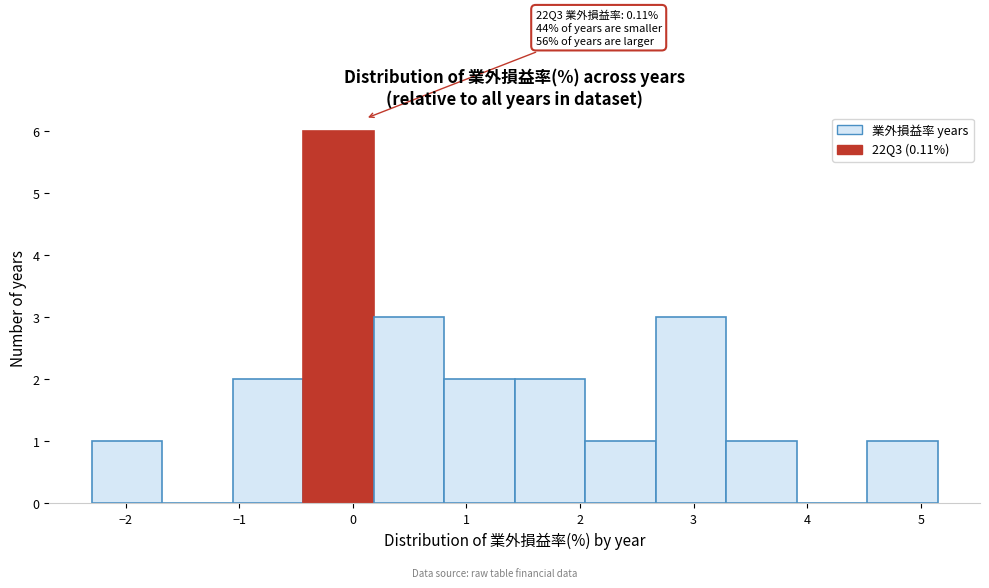

Which range on the x-axis has the tallest bar?

-0.4 to 0.2